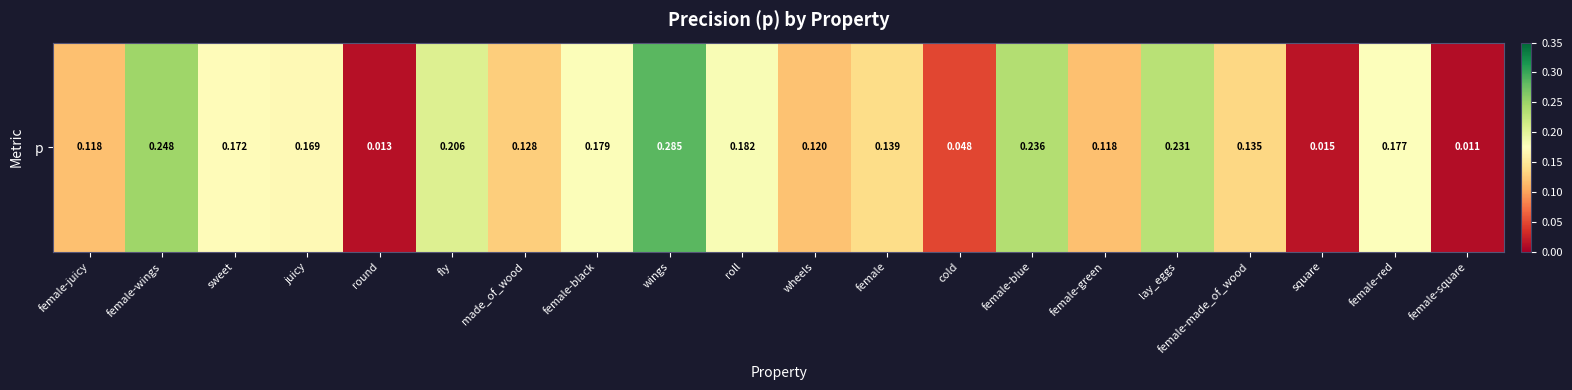

What is the change in value from round to made_of_wood?

+0.1